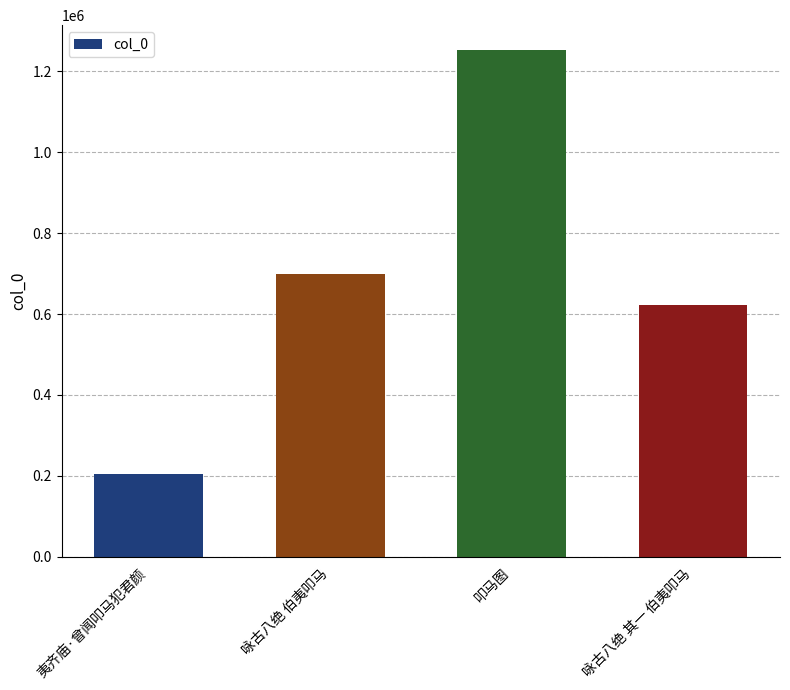

What is the ratio of the value at 咏古八绝 伯夷叩马 to the value at 夷齐庙·曾闻叩马犯君颜?

3.4